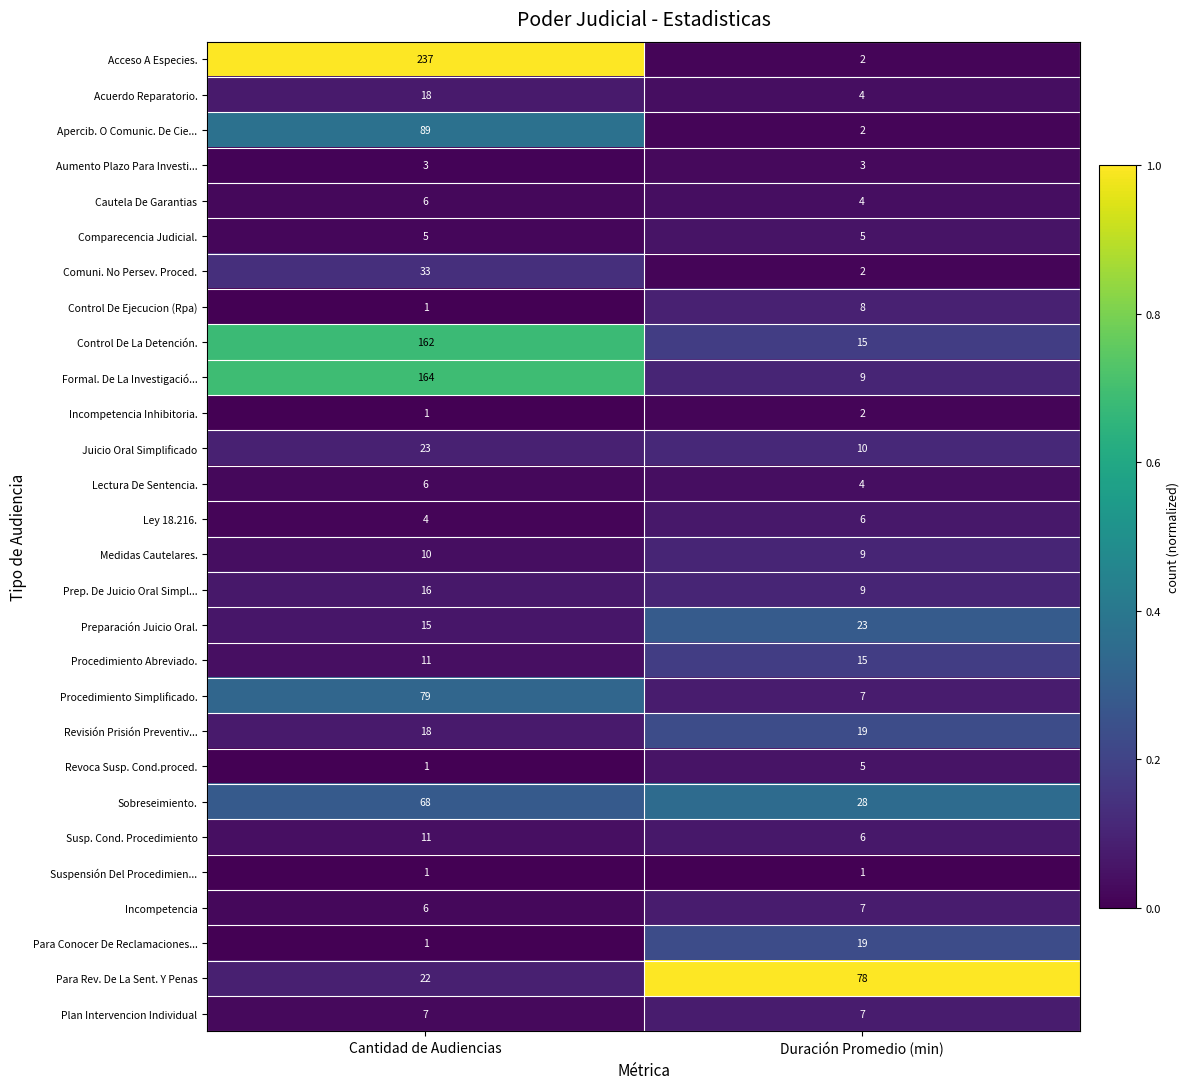

Which series has the widest spread of values?

Acceso A Especies.